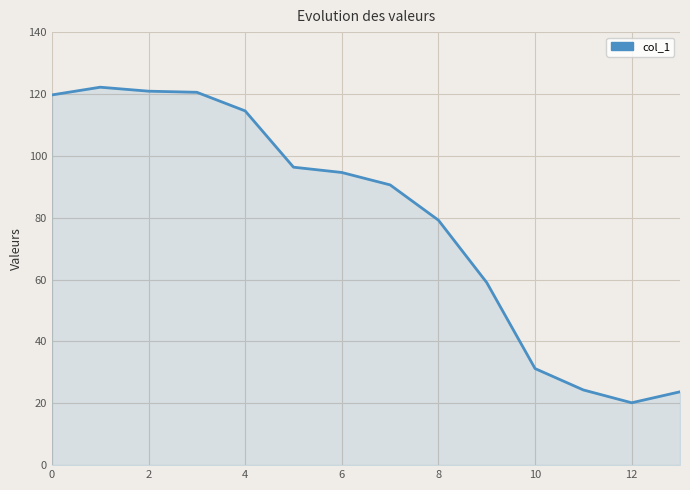

What is the difference between the maximum and minimum values?

102.0